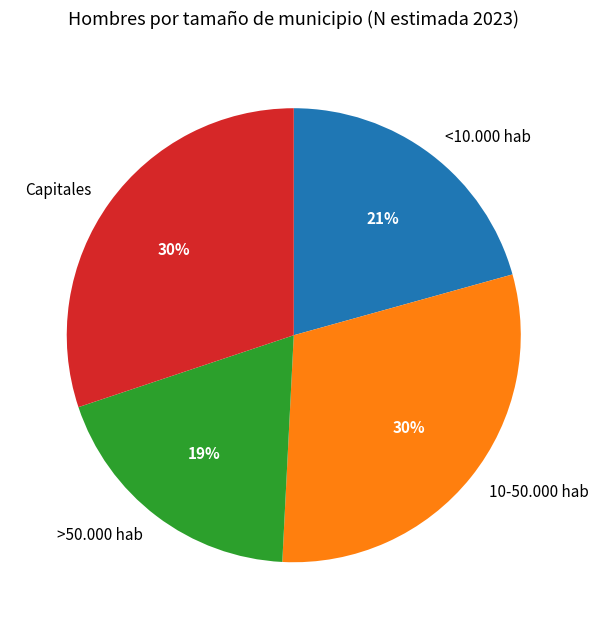

Is it true that Capitales is 39% of the pie?

False